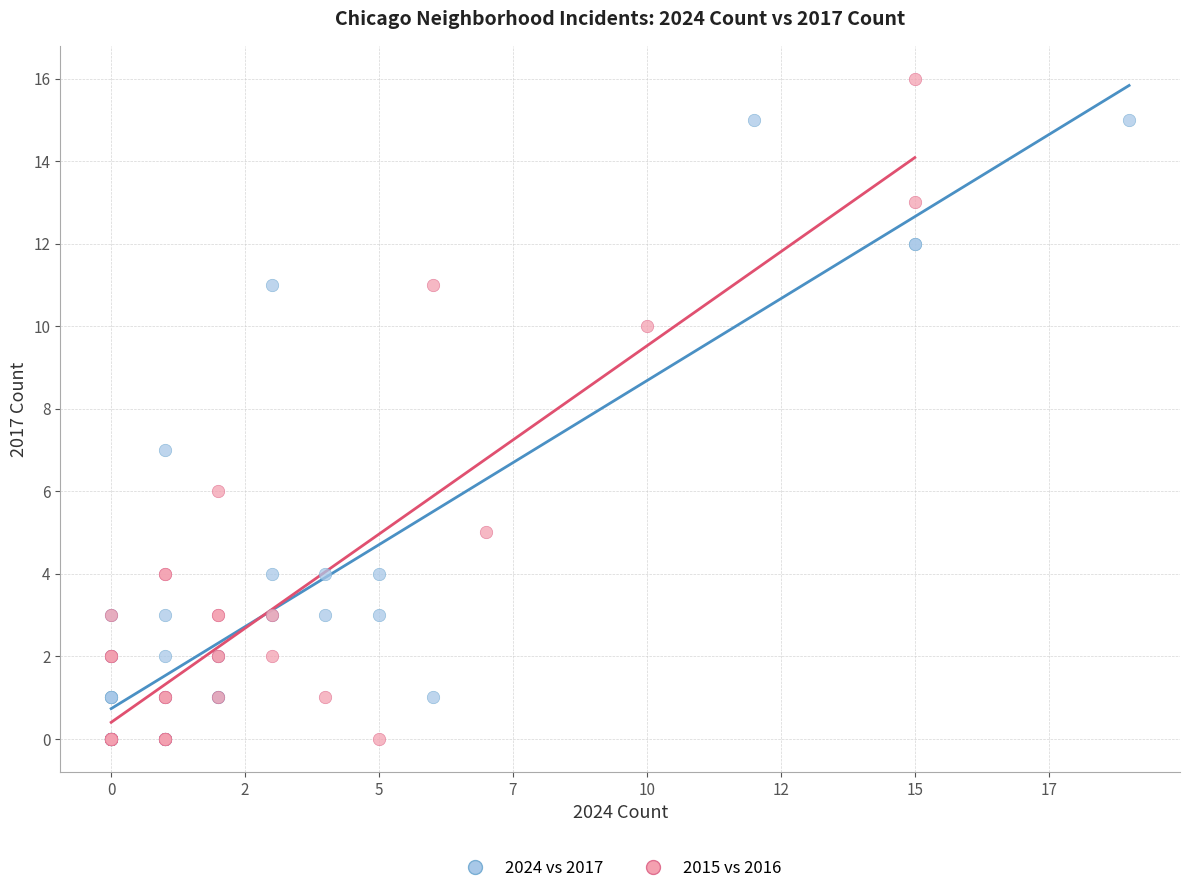

Which series has the largest Y range (max minus min)?

2015 vs 2016